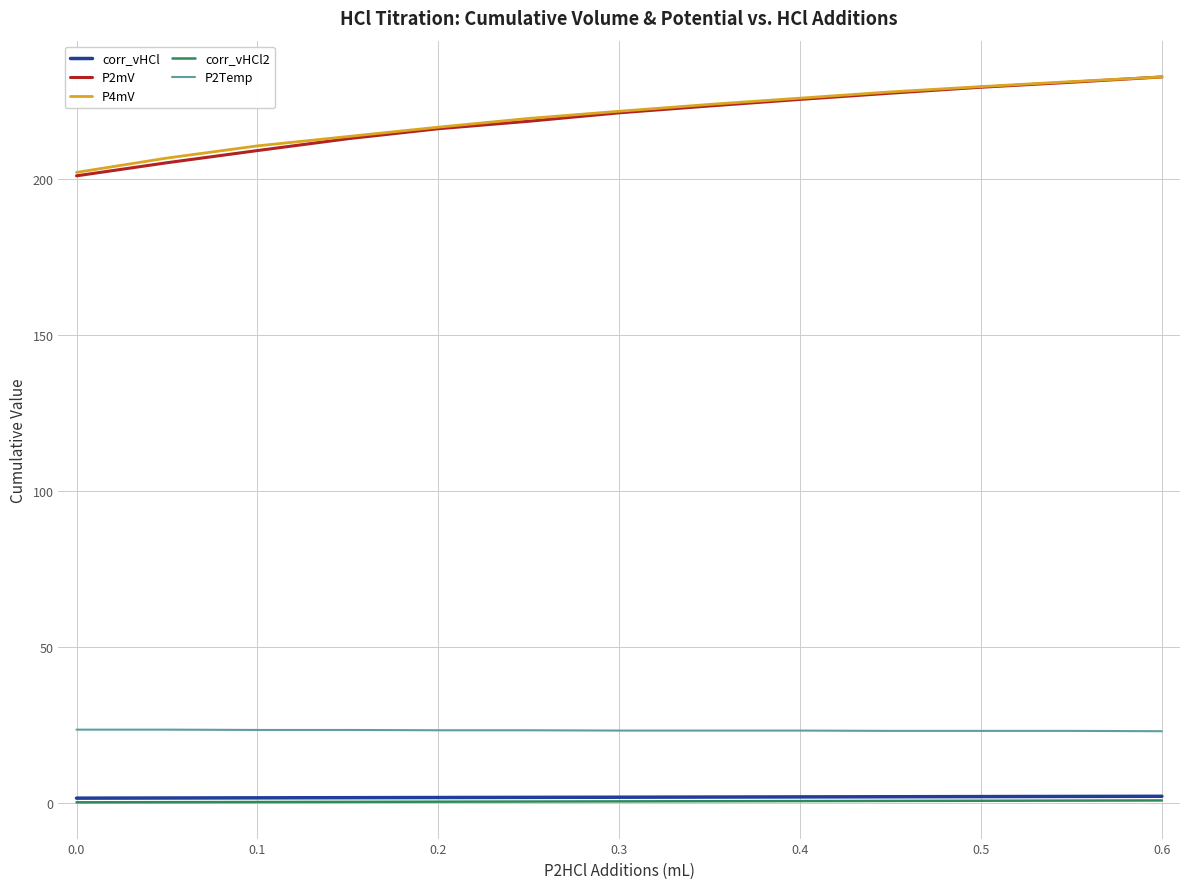

Which series has the widest spread of values?

P2mV